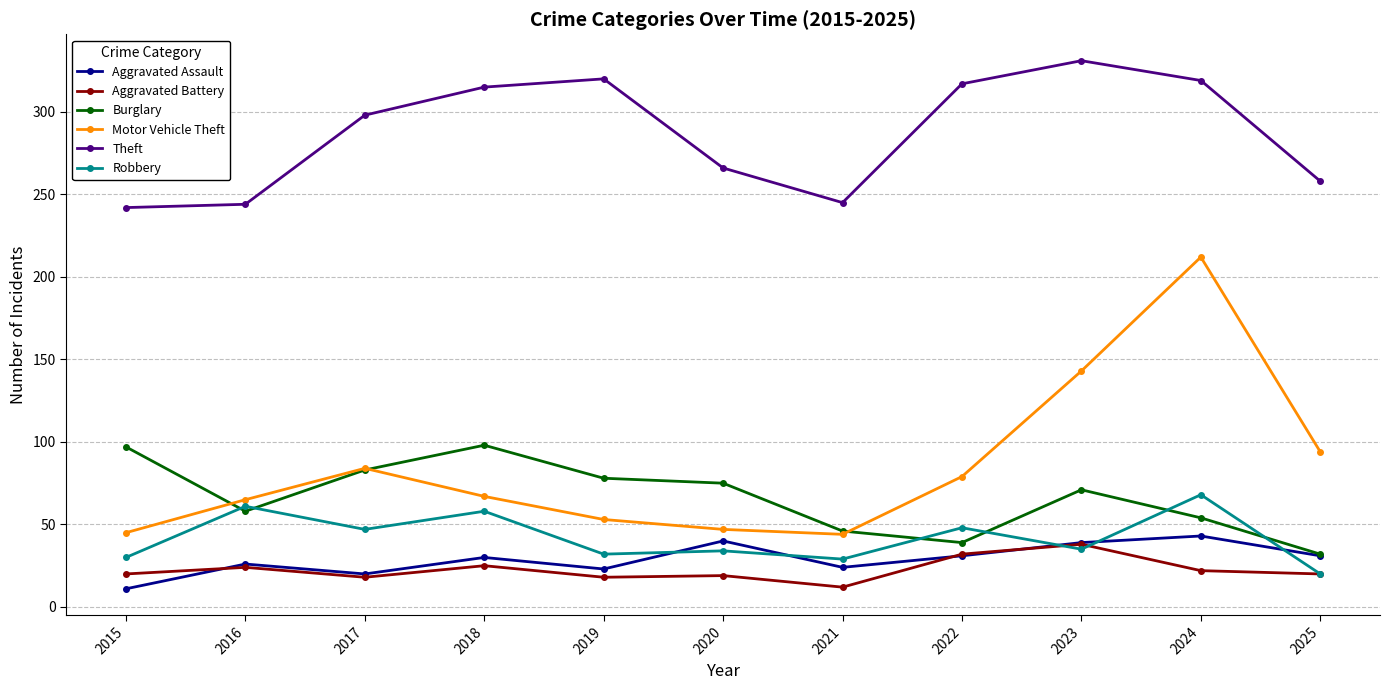

Which series has the widest spread of values?

Motor Vehicle Theft